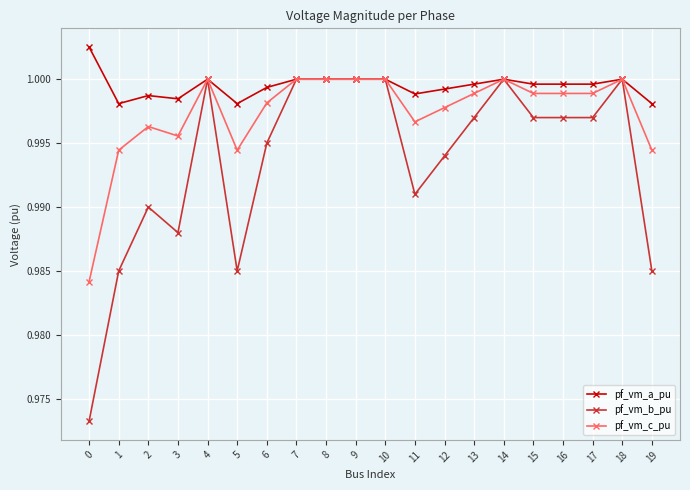

List the series in order of their overall mean, lowest first.

pf_vm_b_pu, pf_vm_c_pu, pf_vm_a_pu